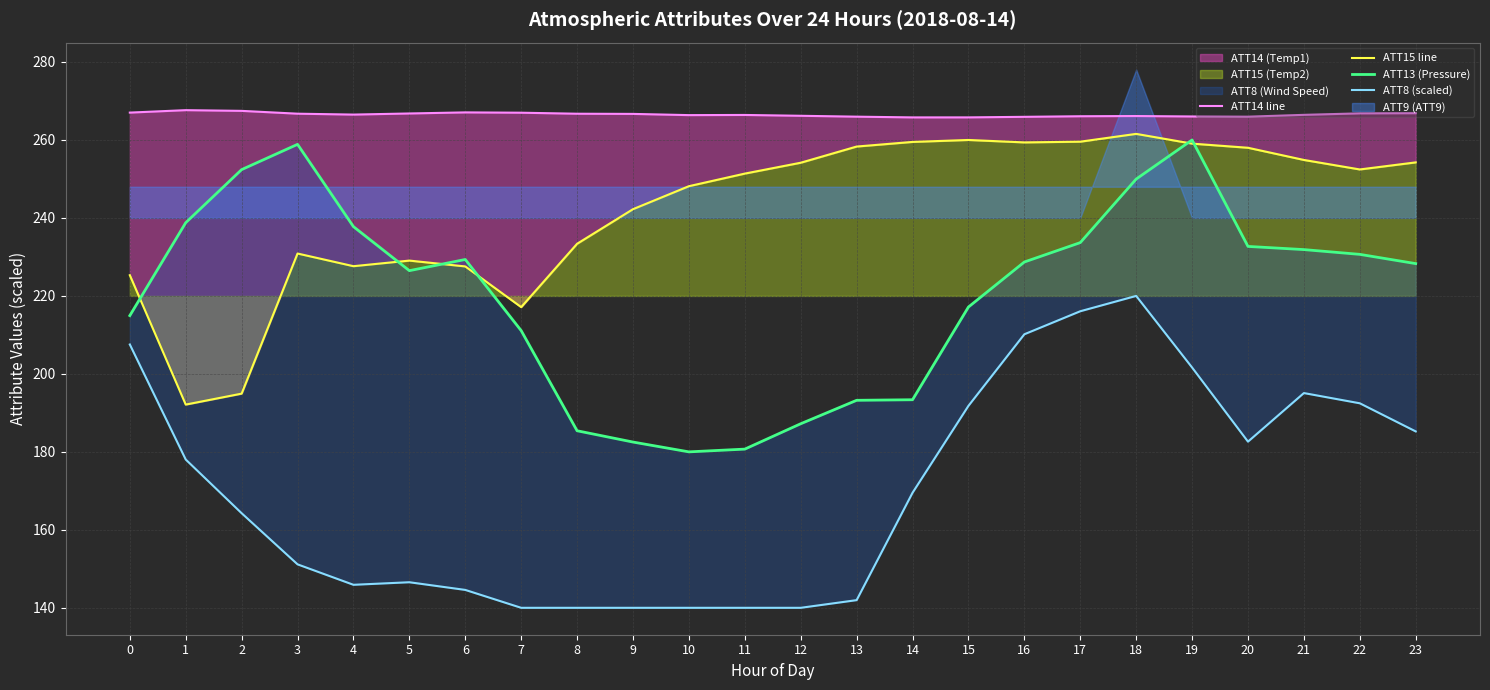

What is the value of the ATT8 (scaled) point at the 5th from the left?

145.9